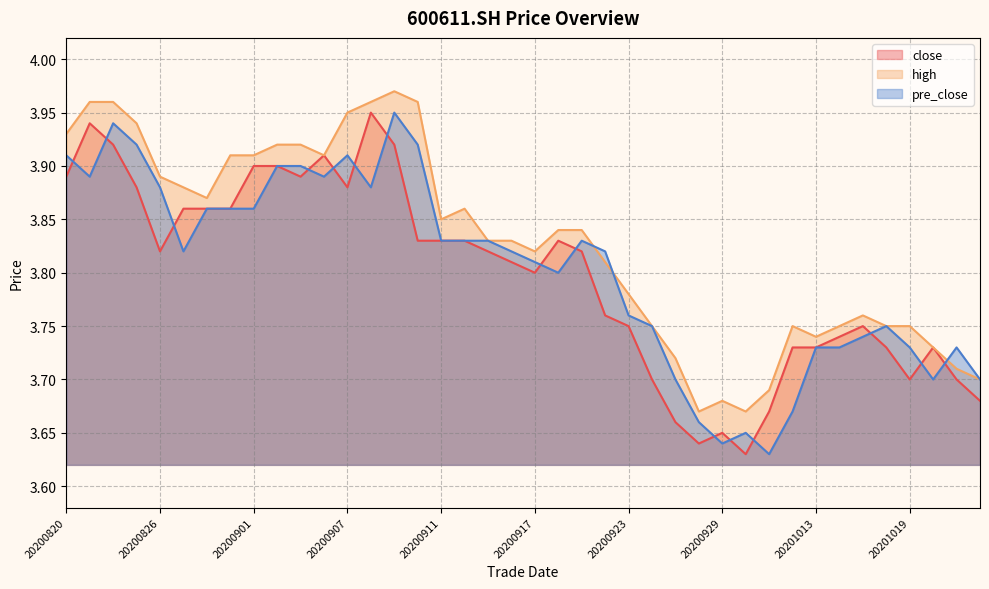

What is the value of the high point at the 25th from the left?

3.8